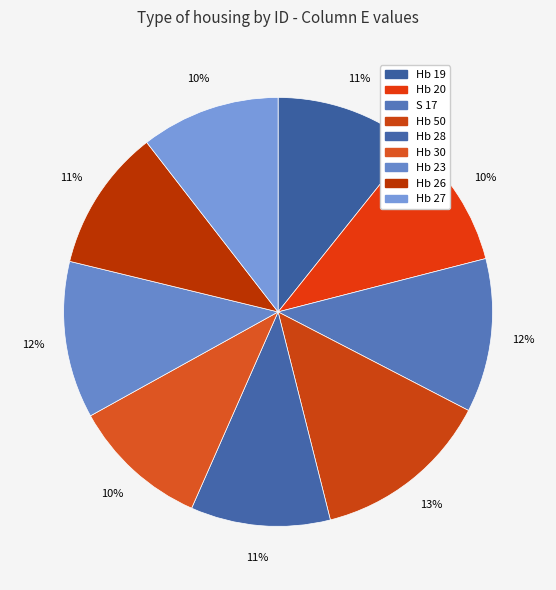

Count the number of slices in the pie.

9